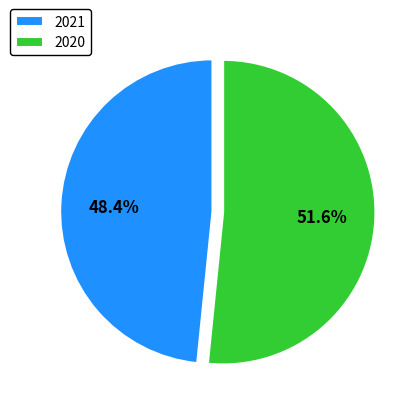

How much of the chart is everything except 2021?

51.6%